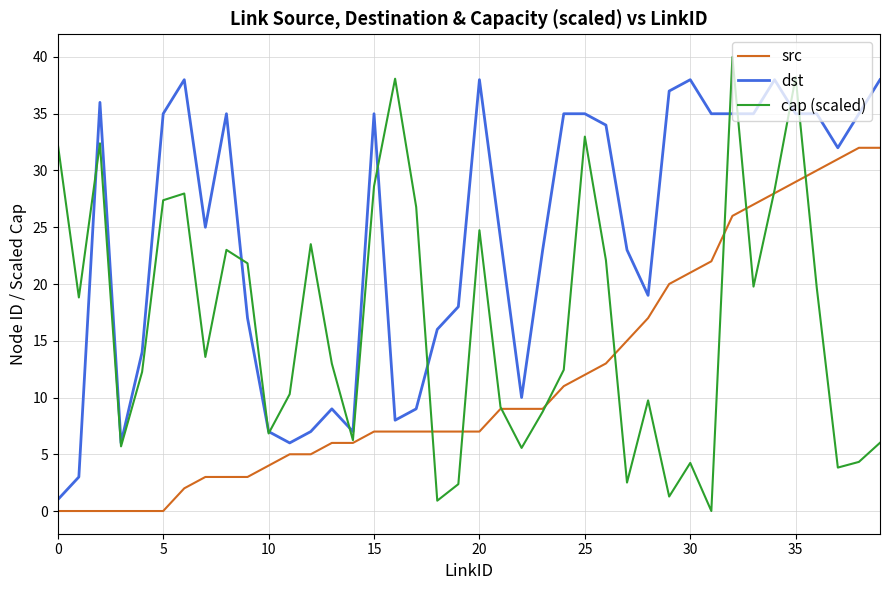

True or false: dst and src intersect in this chart.

False